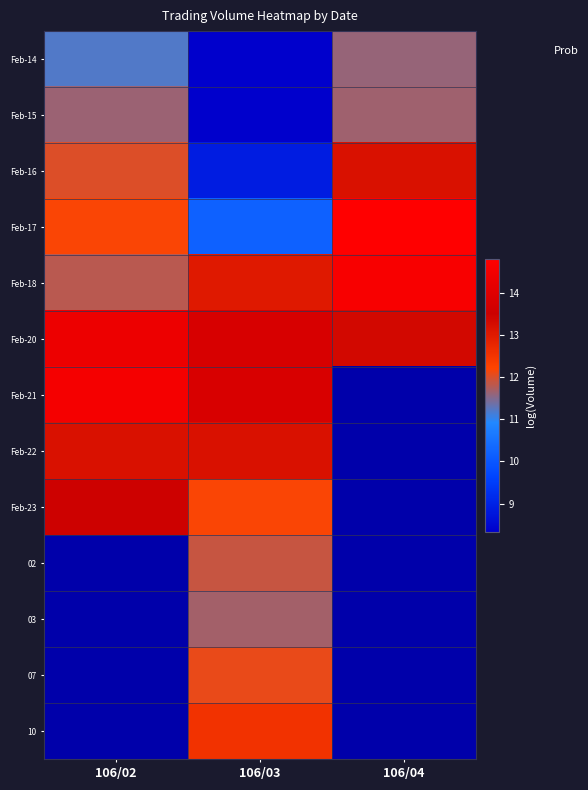

At which label does 03 first exceed 11?

106/03